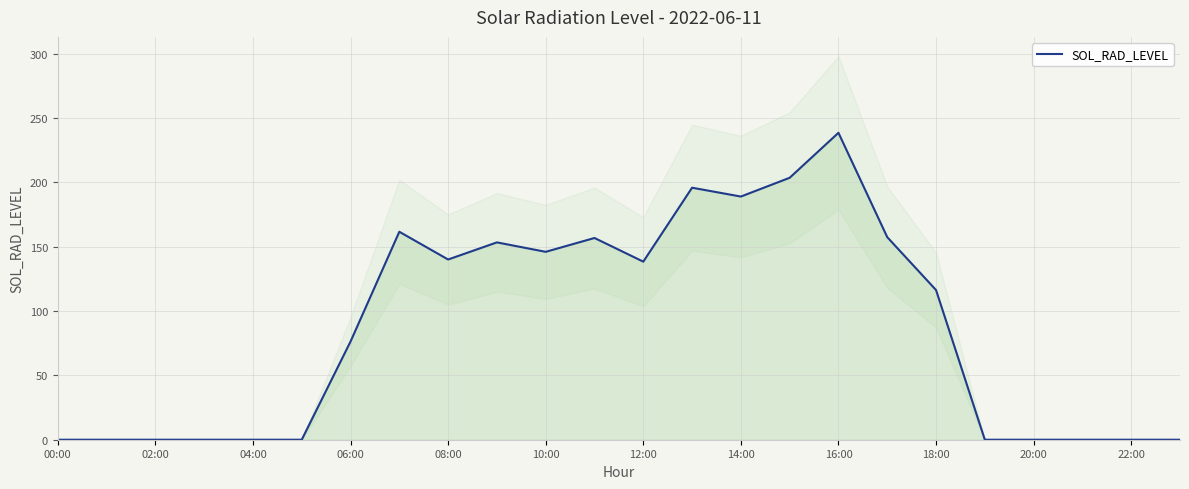

How many interior local peaks (higher than both neighbors) does the data have?

5